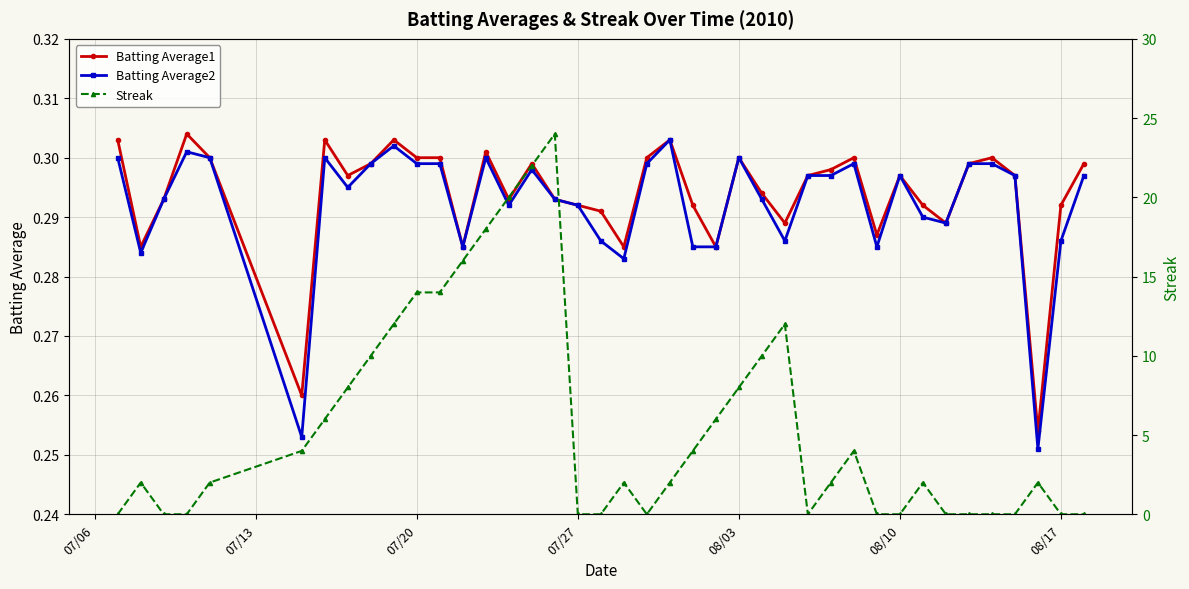

True or false: Batting Average1 and Batting Average2 intersect in this chart.

False